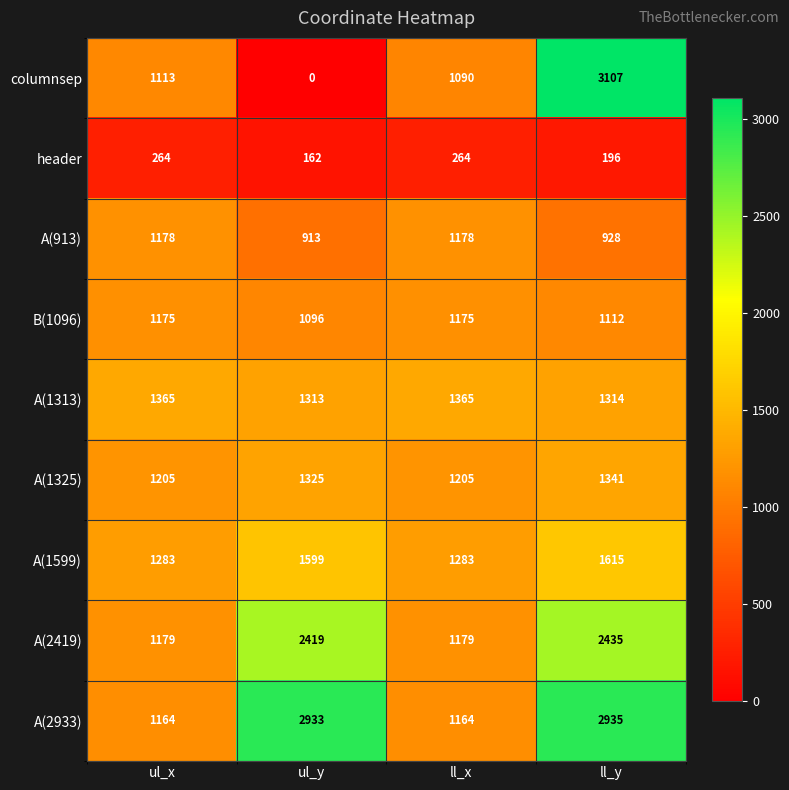

Between ul_x and ll_x, which series saw the biggest shift?

columnsep